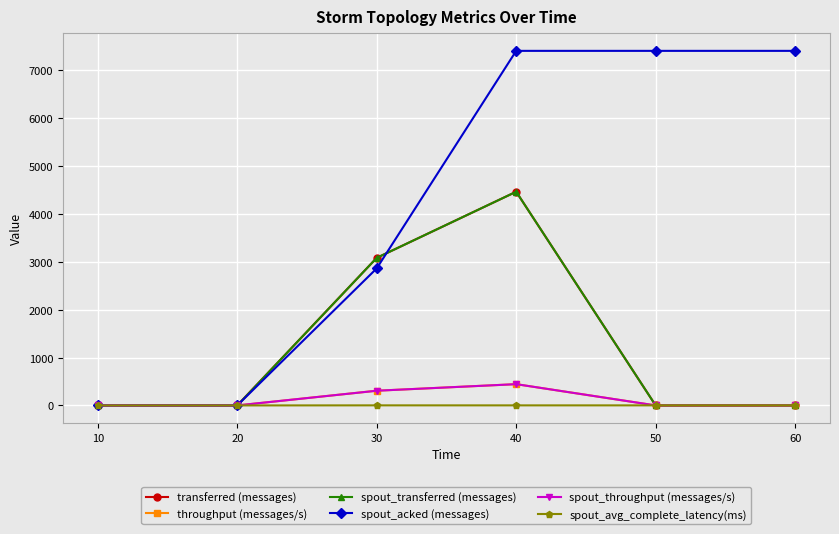

Is the value of spout_acked (messages) at 40 greater than the value of spout_throughput (messages/s) at 50?

Yes